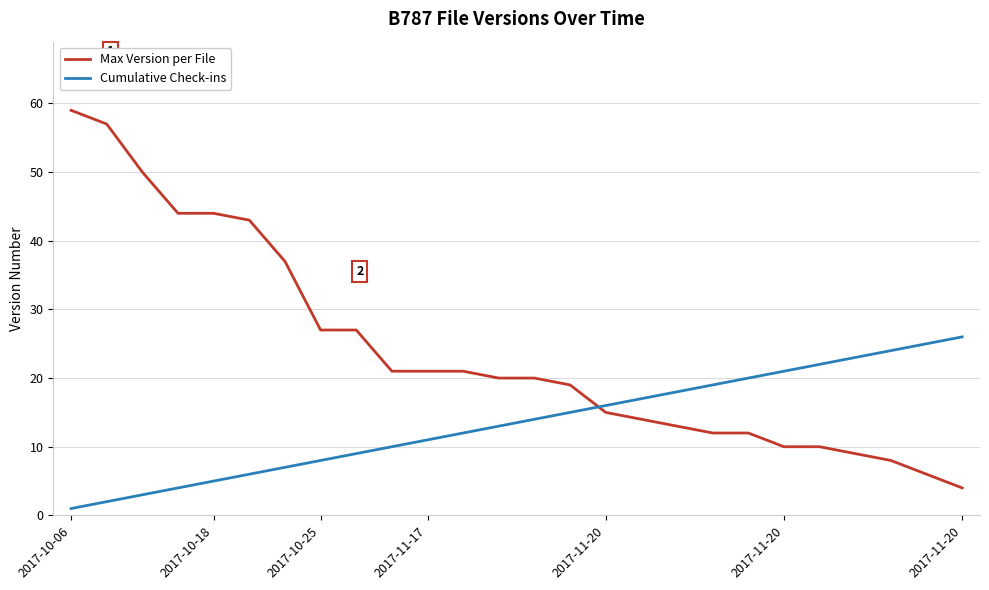

True or false: Cumulative Check-ins and Max Version per File cross at least once.

True